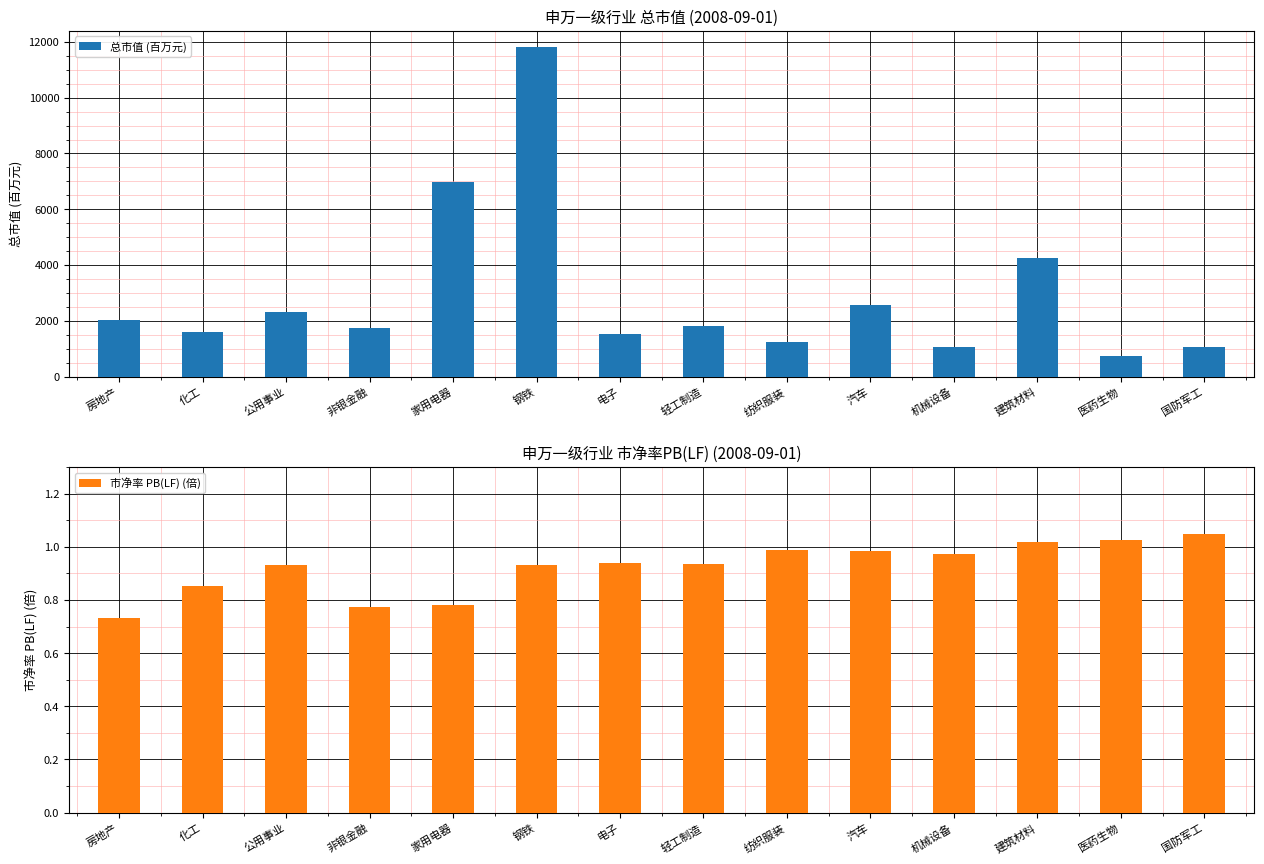

At which category is the sum across all series the highest?

钢铁